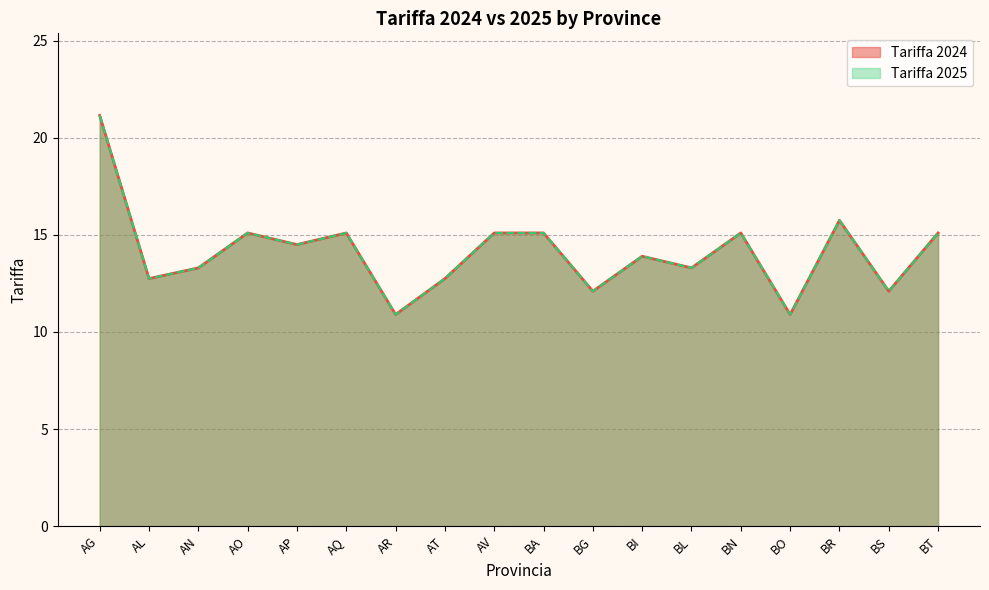

List the series in order of their peak value, lowest first.

Tariffa 2024, Tariffa 2025